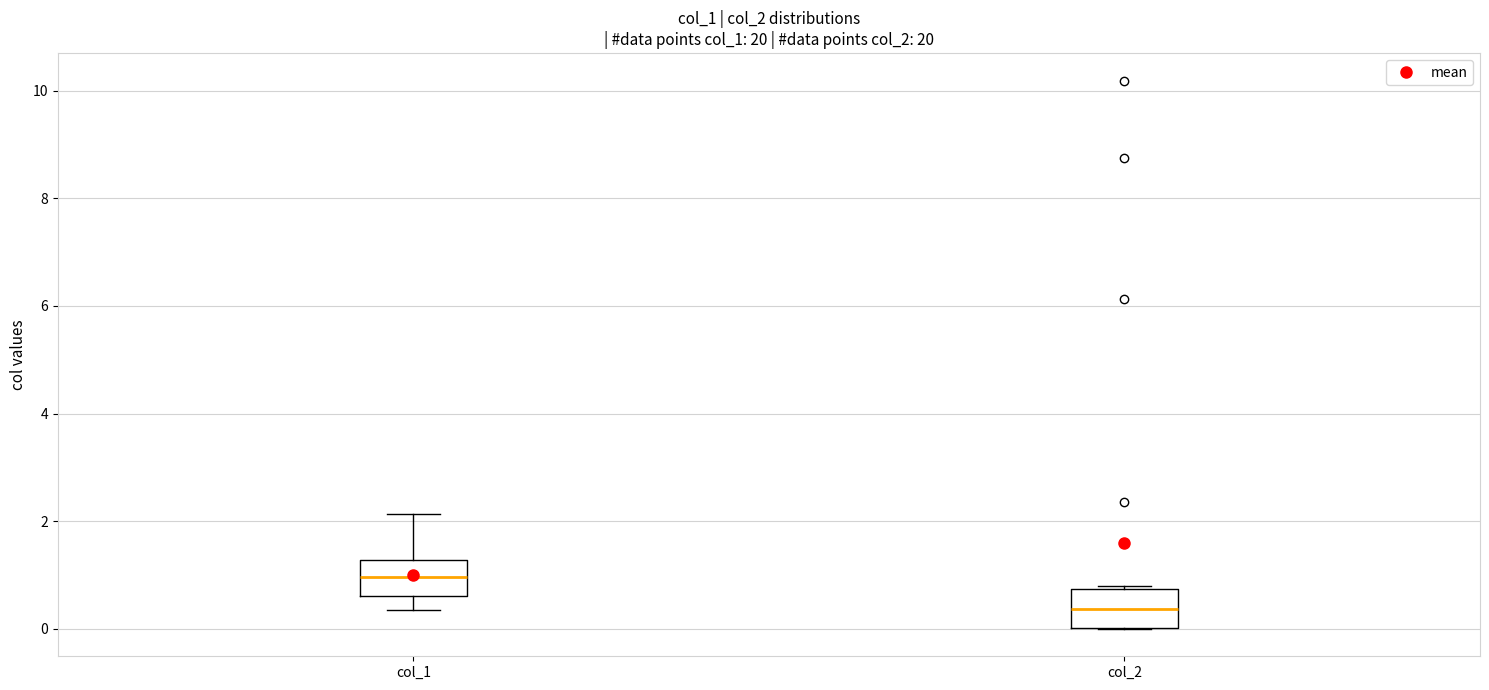

Reading left to right, read every box against the y-axis: the position of its median line, the range the box covers, and the ends of its whiskers. The values are not printed on the chart, so give them approximately, as read against the axis.

col_1: median 1.0, box 0.6 to 1.2, whiskers 0.4 to 2.2
col_2: median 0.4, box 0.0 to 0.8, whiskers 0.0 to 0.8